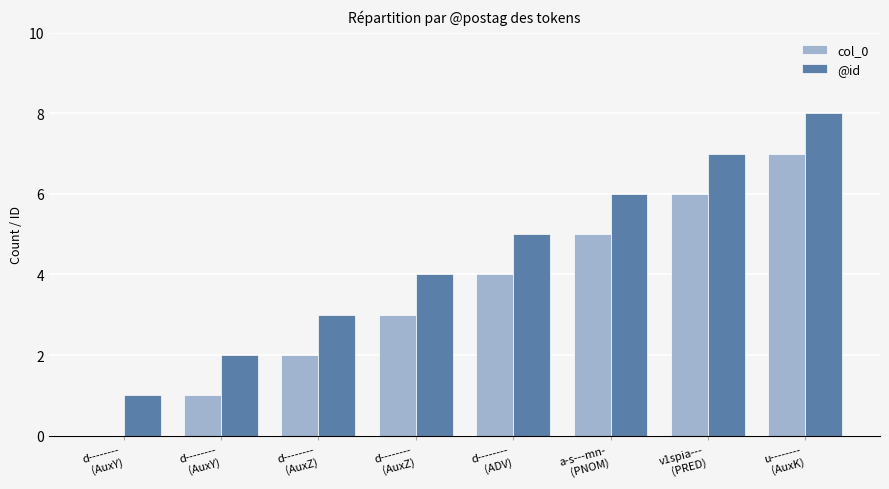

Are the bars horizontal?

No